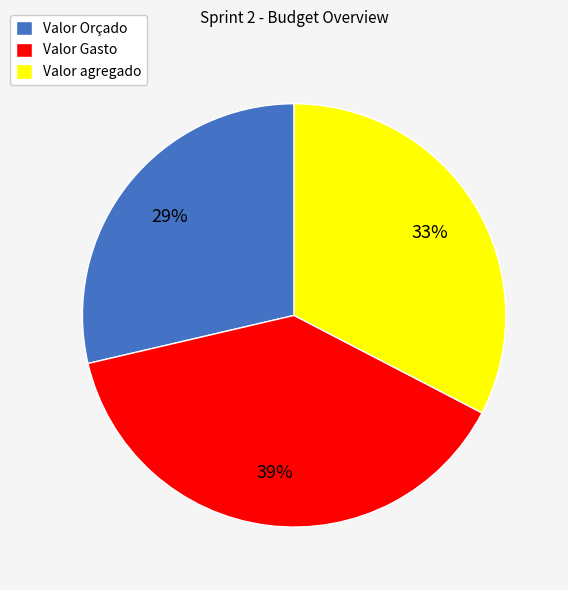

To the nearest percent, what is the difference between the Valor agregado and Valor Orçado slice percentages?

4%